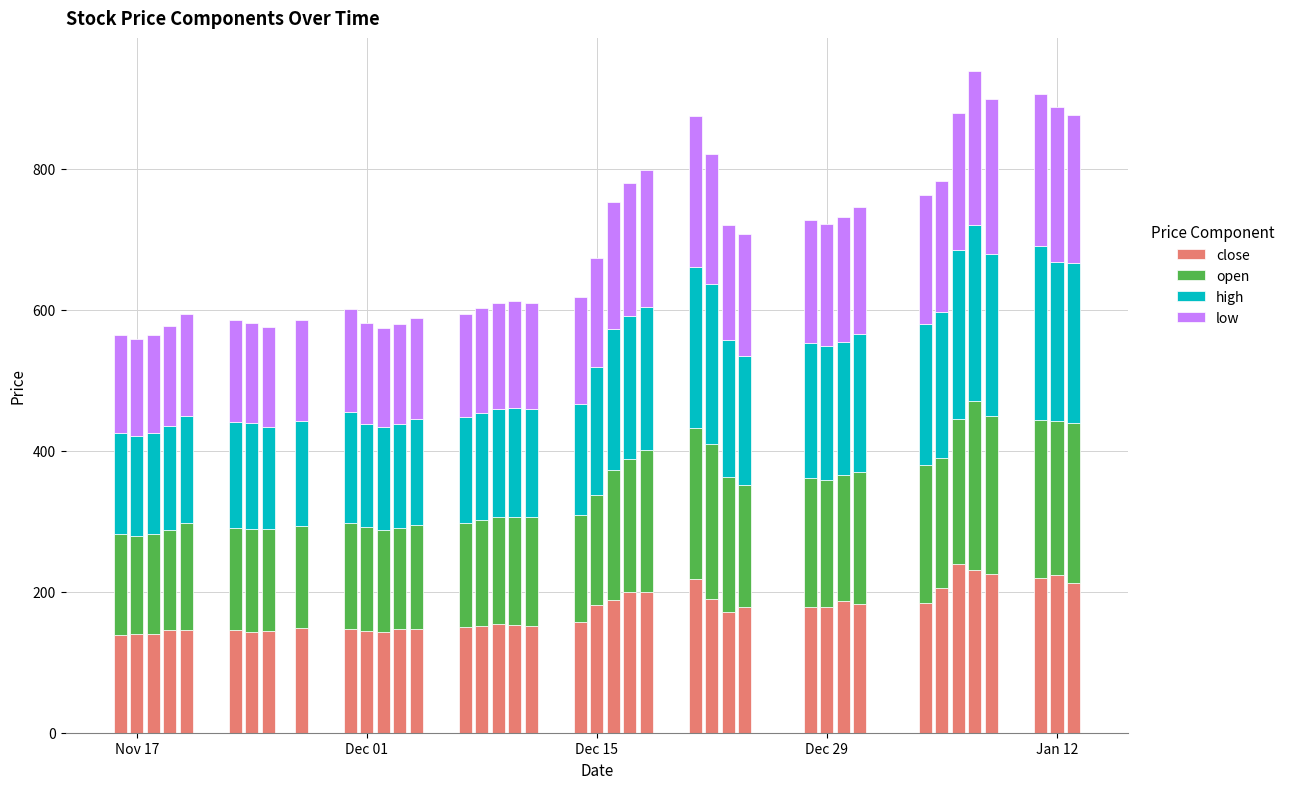

What is the minimum value for close?

139.0